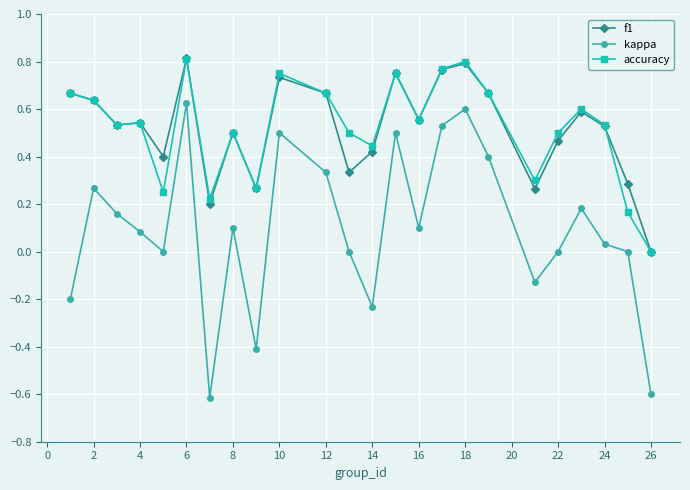

Which series has the largest range (max minus min)?

kappa